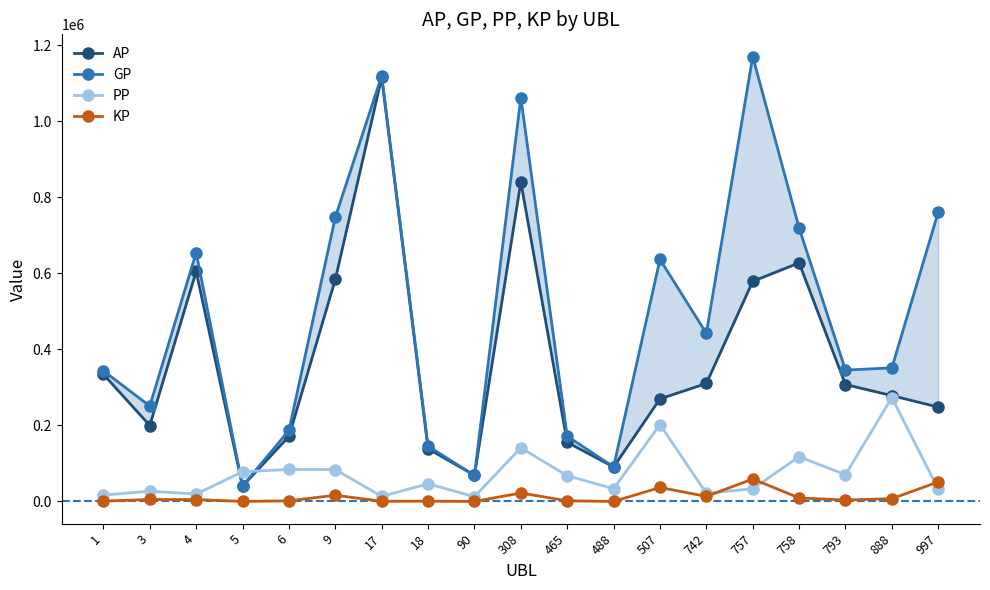

Reading left to right, list all the values displayed in this chart.

AP: 334707.0	199824.0	605262.0	40311.0	171209.0	584367.0	1116230.0	138797.0	68800.0	840983.0	155661.0	90642.0	269927.0	310426.0	579285.0	627881.0	307576.0	278599.0	248240.0
GP: 343706.0	251153.0	654740.0	40837.0	186885.0	747856.0	1120270.0	145301.0	68800.0	1062600.0	171848.0	91030.0	637125.0	442442.0	1170823.0	719575.0	345586.0	351659.0	761813.0
PP: 16642.0	26932.0	19389.0	77979.0	84151.0	83935.0	13345.0	46413.0	12572.0	141059.0	67903.0	33311.0	202275.0	21434.0	33358.0	117791.0	70282.0	273370.0	32021.0
KP: 899.9	5132.9	4947.8	52.6	1567.6	16348.9	404.0	650.4	0.0	22161.6	1618.7	38.8	36719.8	13201.6	59153.8	9169.4	3800.9	7306.0	51357.2